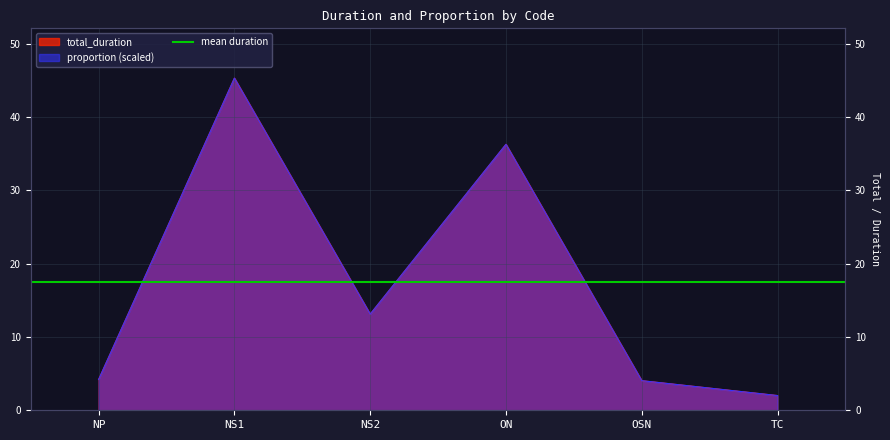

Reading right to left, extract all data points from this chart.

total_duration: TC=2.0	OSN=4.0	ON=36.3	NS2=13.1	NS1=45.3	NP=4.2
proportion: TC=2.0	OSN=4.0	ON=36.3	NS2=13.1	NS1=45.3	NP=4.2